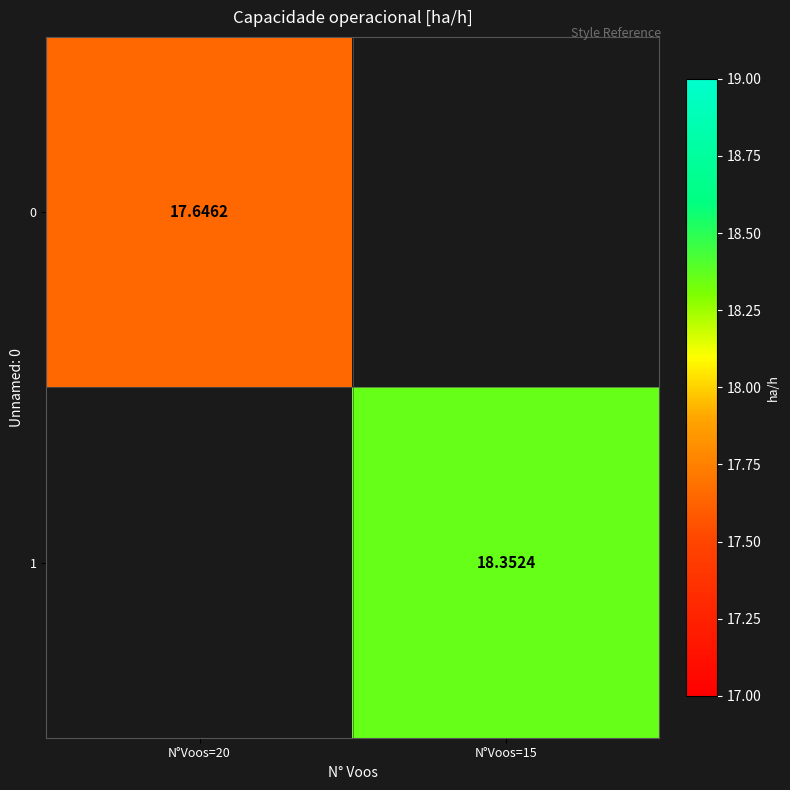

List the labels in order of 1 value, largest first.

N°Voos=20, N°Voos=15